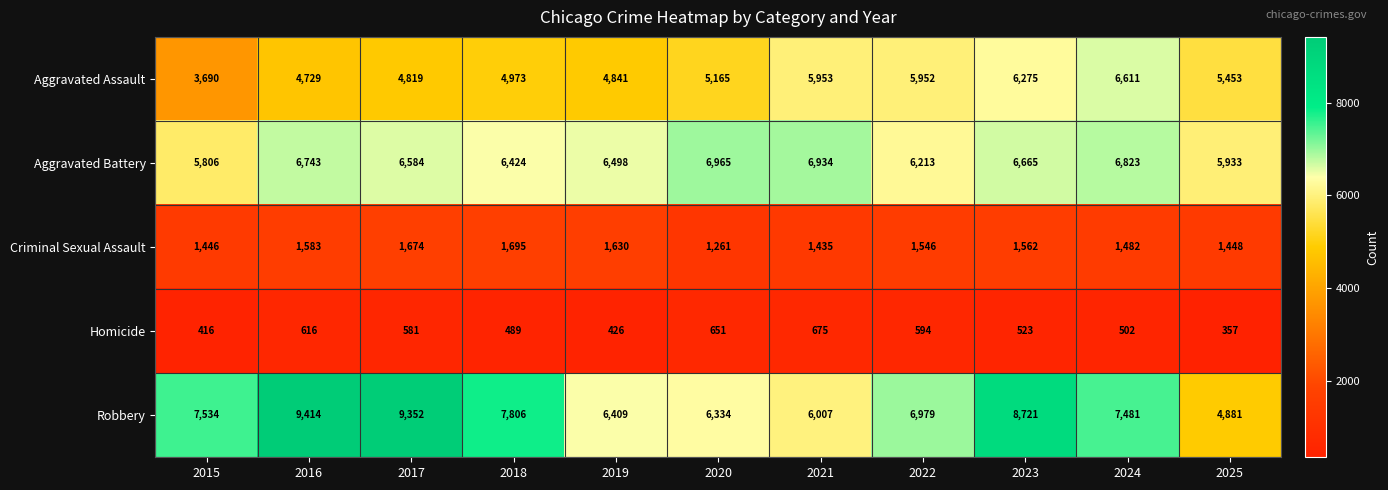

What is the highest value of the Aggravated Battery series?

6965